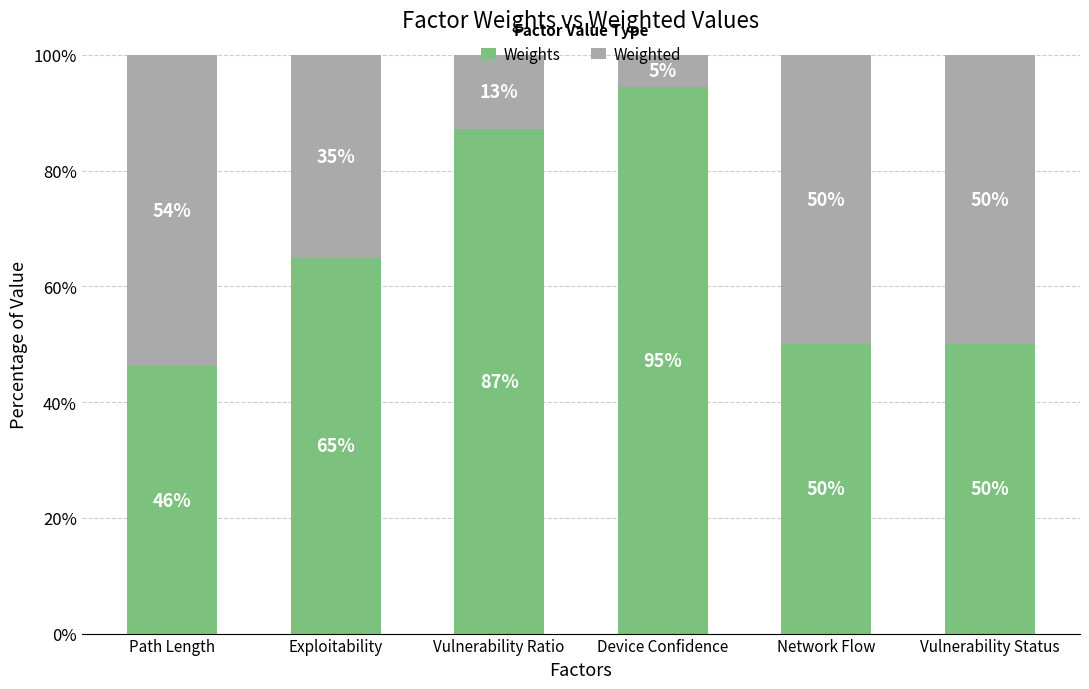

Are the bars horizontal?

No